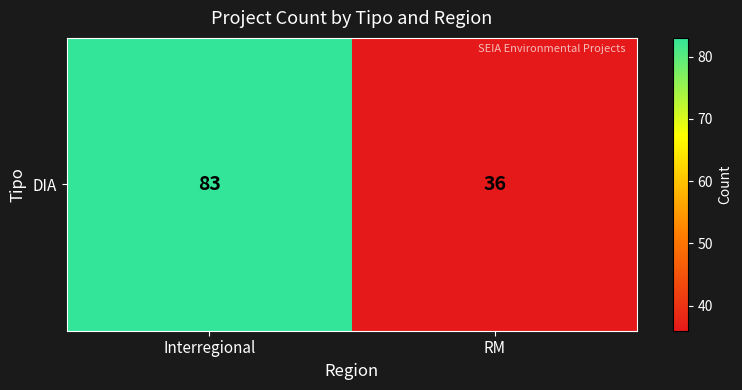

True or false: the data shows 36 at RM.

True